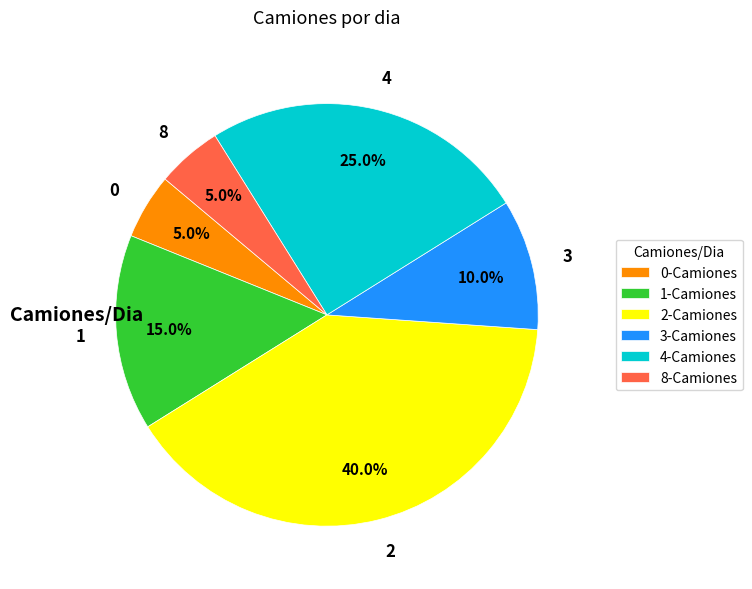

What percentage is the 3 slice, to the nearest percent?

10%